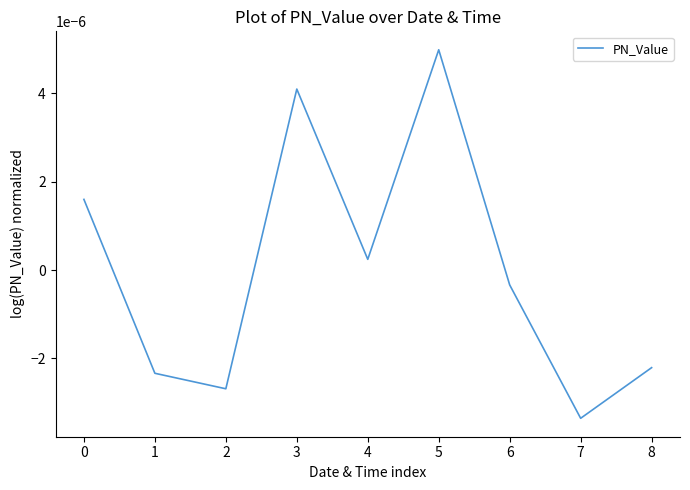

Which category has the highest value across all series?

5